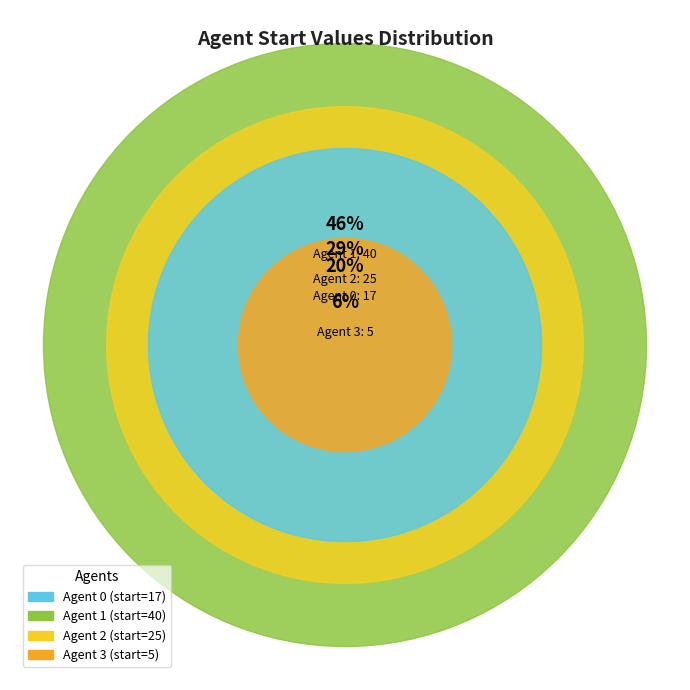

To the nearest percent, what is the combined percentage of 0 and 2?

48%